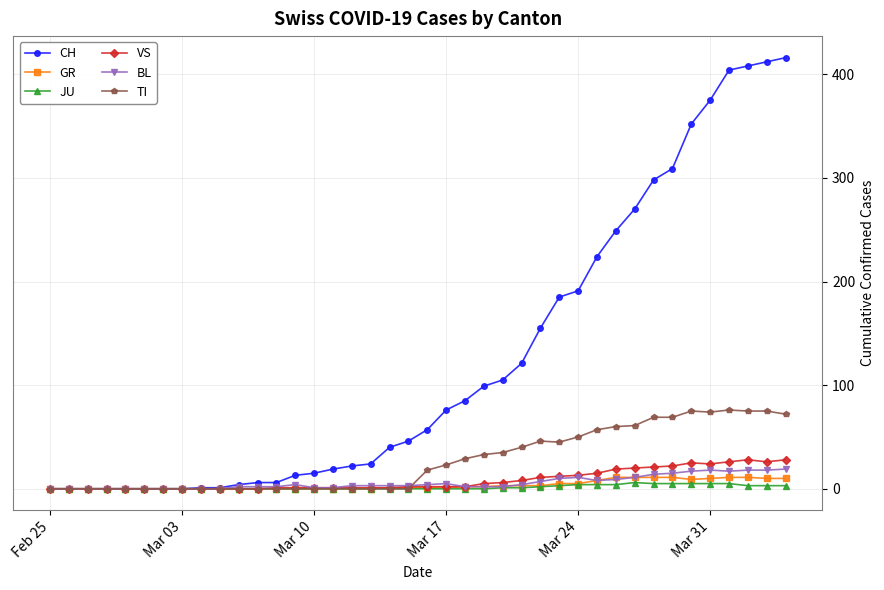

What is the maximum value for TI?

76